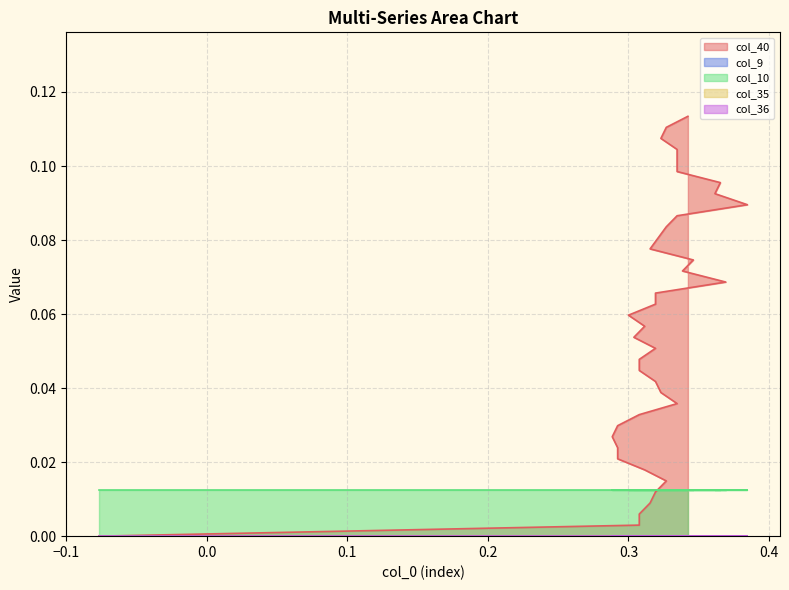

Rank the categories by col_36 value from highest to lowest.

0, 1, 2, 3, 4, 5, 6, 7, 8, 9, 10, 11, 12, 13, 14, 15, 16, 17, 18, 19, 20, 21, 22, 23, 24, 25, 26, 27, 28, 29, 30, 31, 32, 33, 34, 35, 36, 37, 38